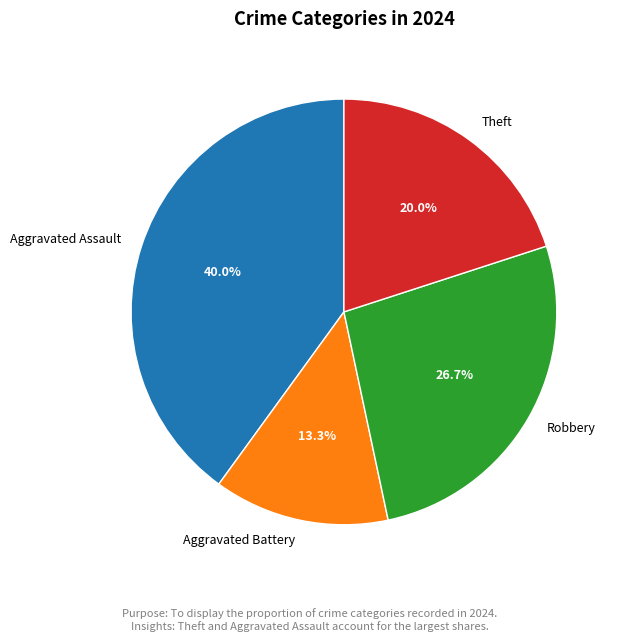

Between Aggravated Assault and Aggravated Battery, which is larger?

Aggravated Assault